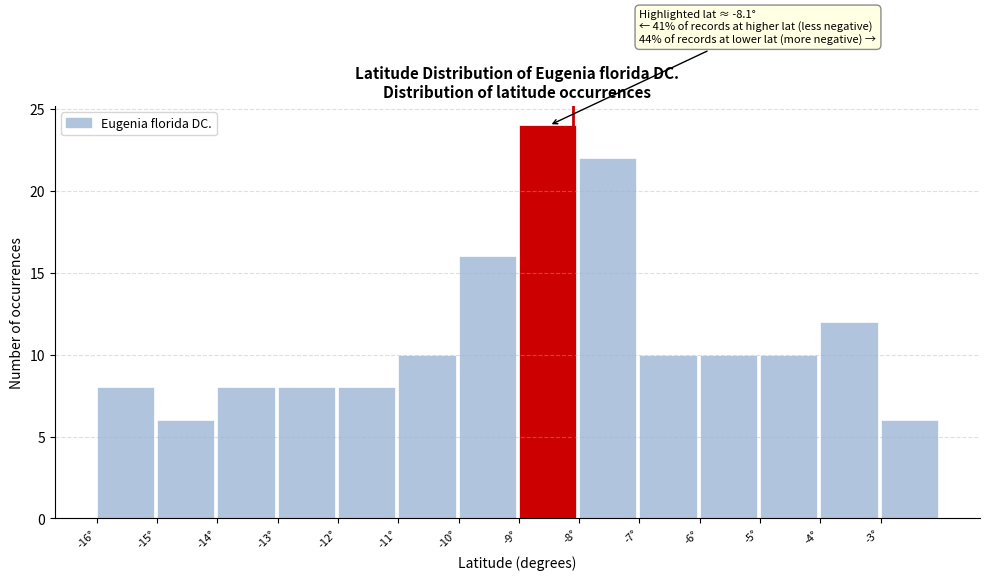

Over which range of the x-axis is the bar tallest?

-9 to -8